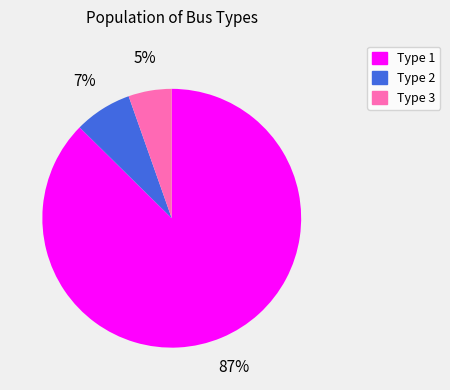

To the nearest percent, what is the combined percentage of Type 1 and Type 2?

95%